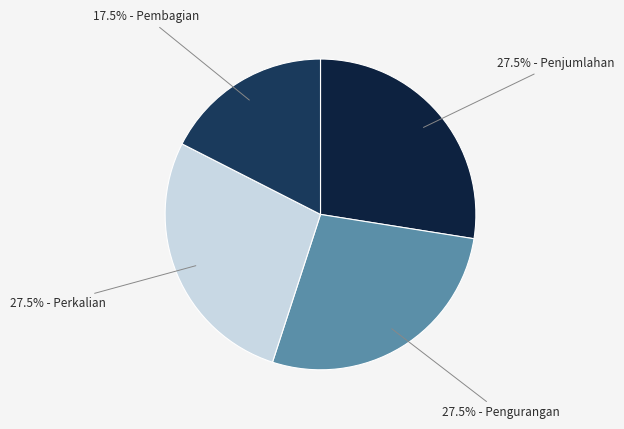

Count the number of slices in the pie.

4